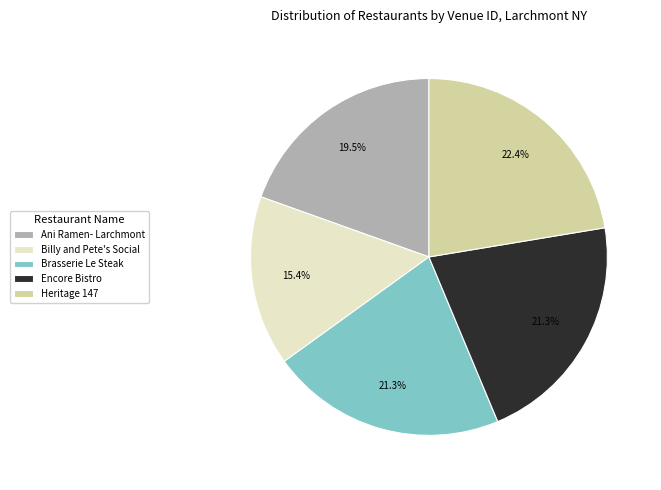

Is there a majority slice in this chart?

No